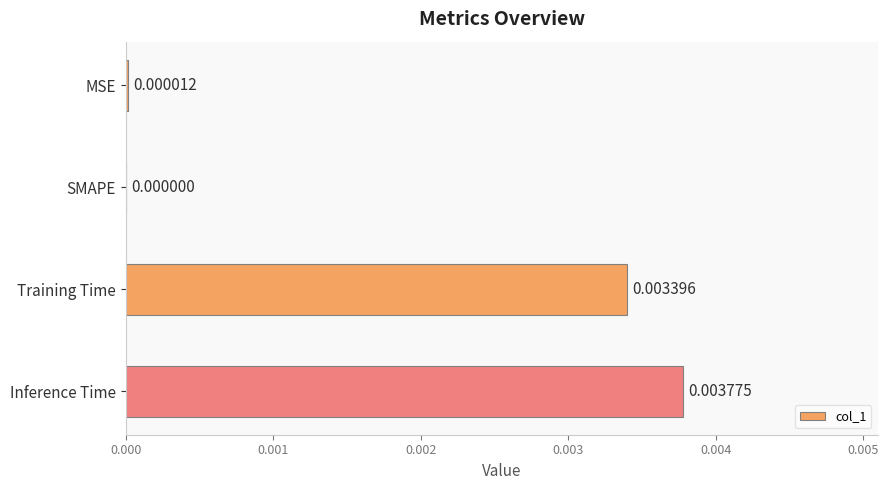

Between Training Time and SMAPE, which is larger?

Training Time